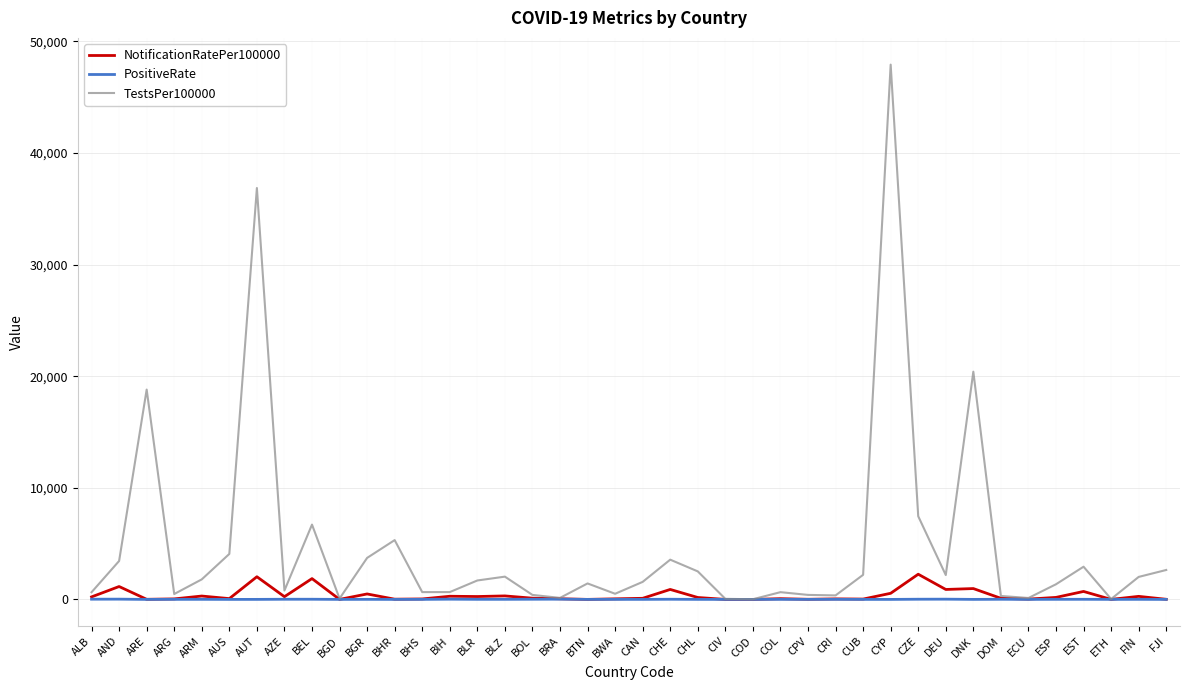

What position from the left is BEL?

9